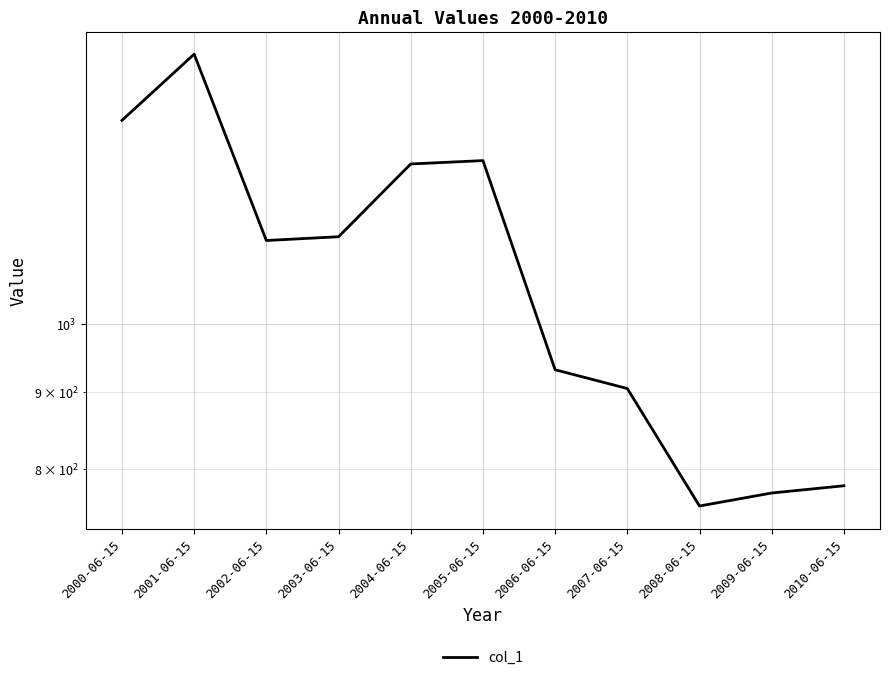

What is the sum of the values at 2005-06-15 and 2004-06-15?

2564.8